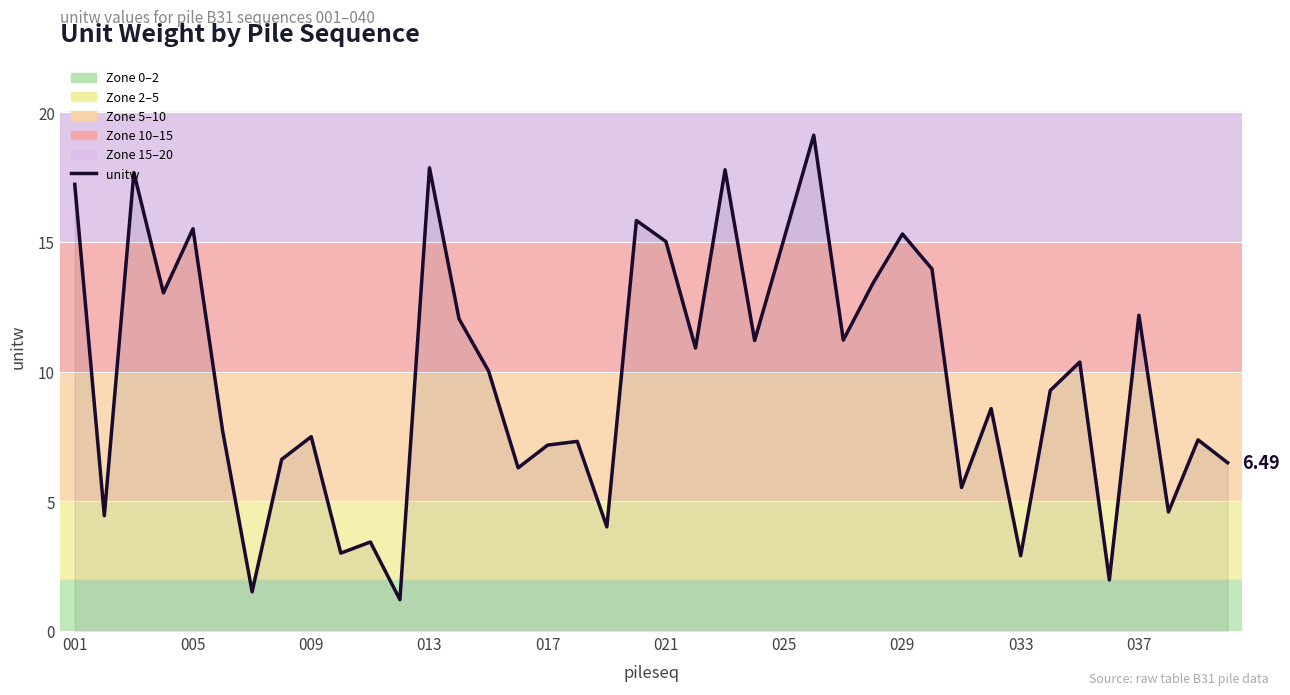

Does the chart display data point markers on the line(s)?

No